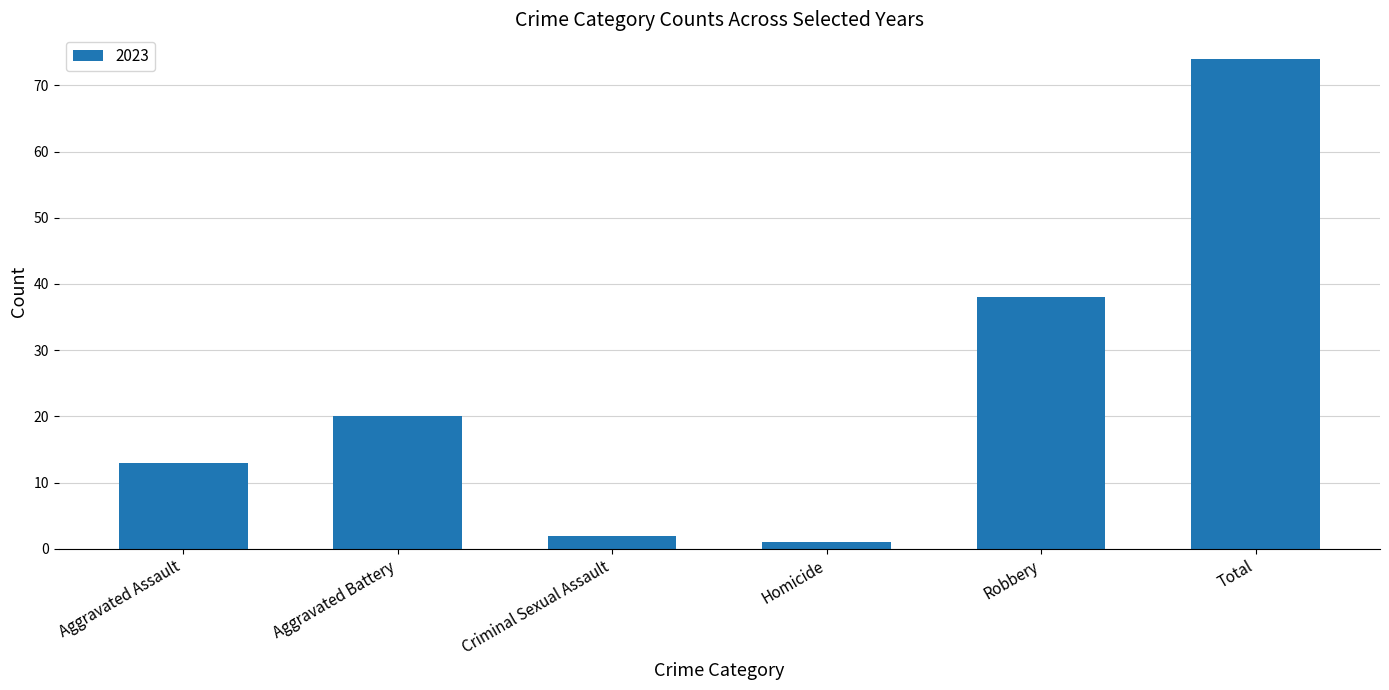

The chart shows a value of 20 at Aggravated Battery. True or false?

True